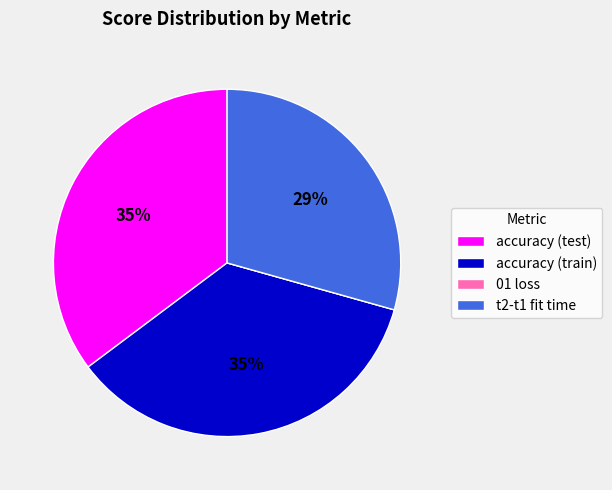

Does any single category account for the majority?

No